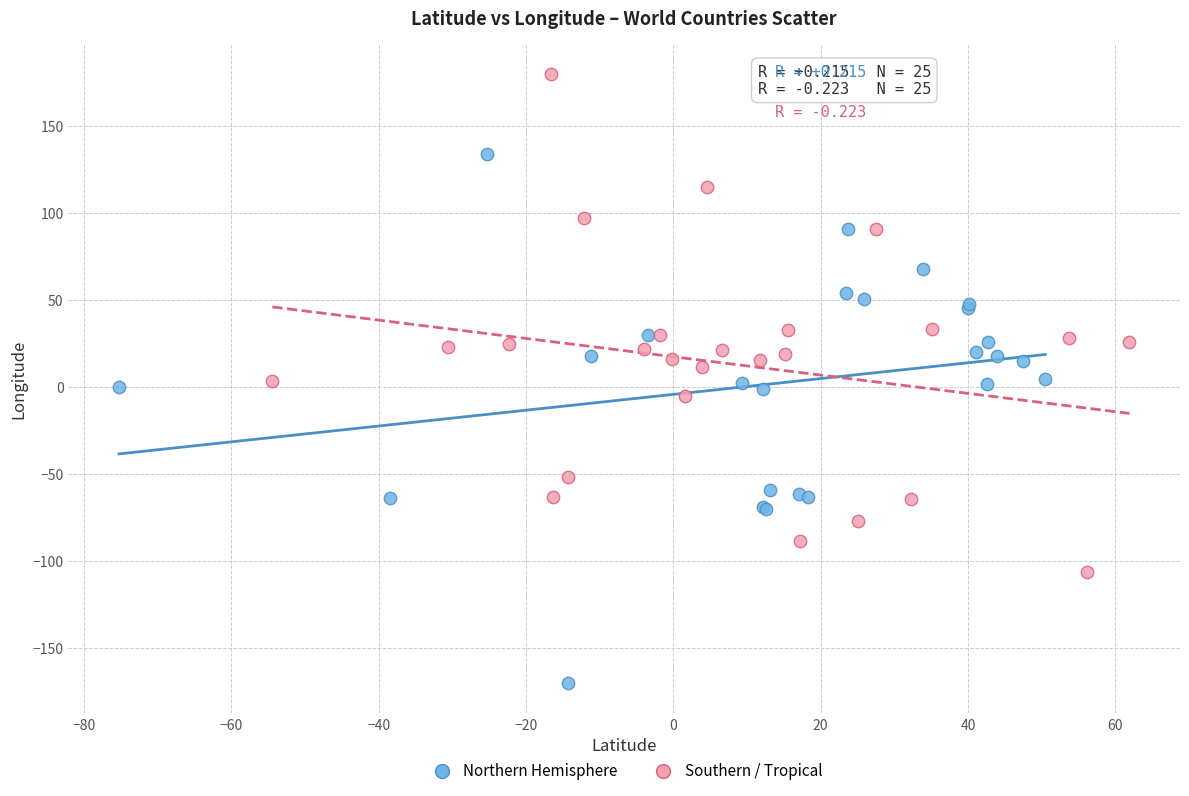

Which series reaches the maximum Y coordinate?

Southern / Tropical